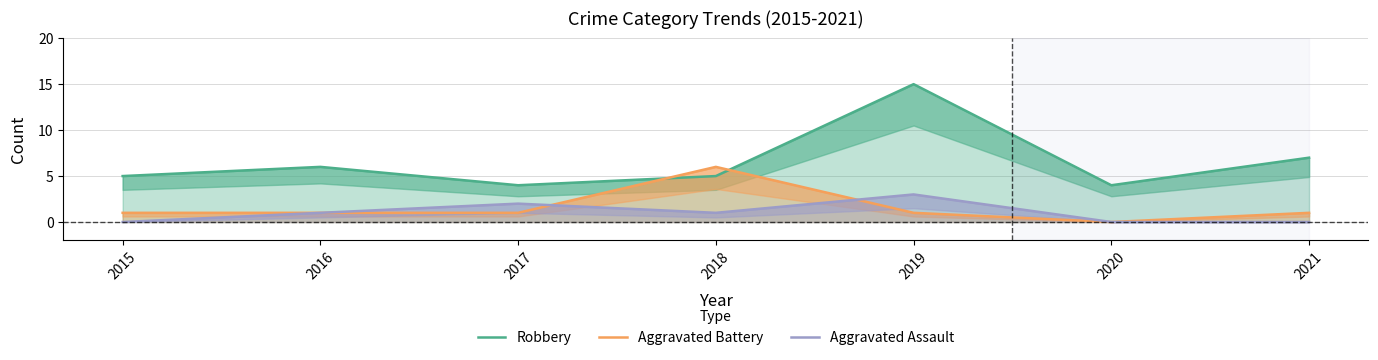

Rank the series by their maximum value, from lowest to highest.

Aggravated Assault, Aggravated Battery, Robbery